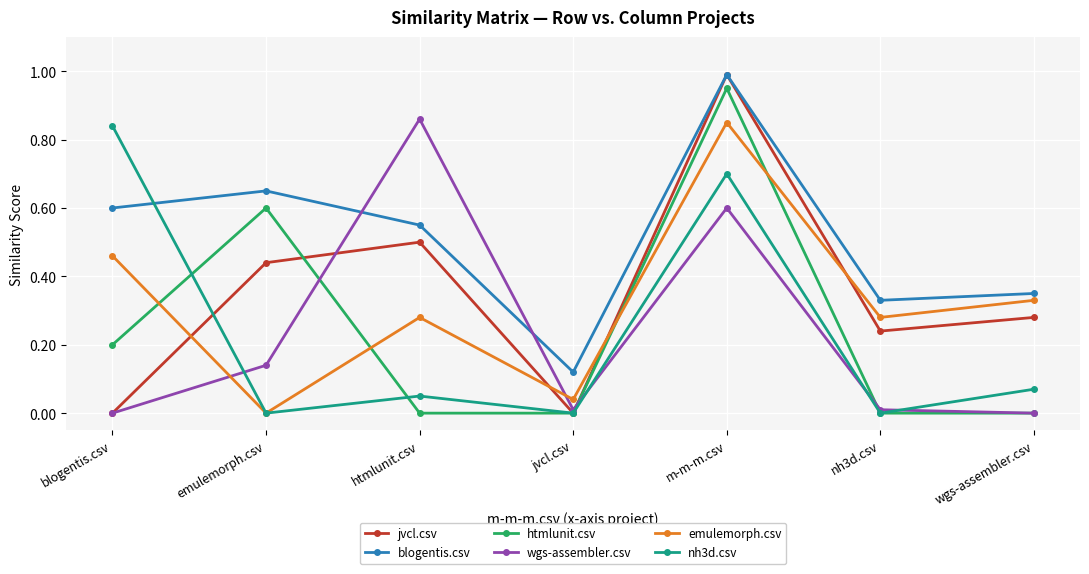

At which label is emulemorph.csv closest to 0?

emulemorph.csv